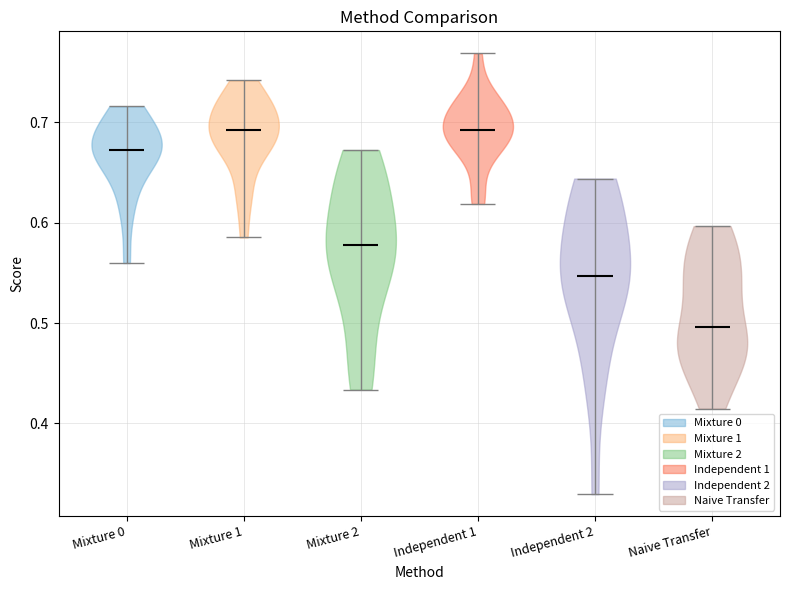

Reading left to right, read every violin against the y-axis: where its median line is, and the lowest and highest points it reaches. The values are not printed on the chart, so give them approximately, as read against the axis.

Mixture 0: median line 0.67, lowest point 0.56, highest point 0.72
Mixture 1: median line 0.69, lowest point 0.59, highest point 0.74
Mixture 2: median line 0.58, lowest point 0.43, highest point 0.67
Independent 1: median line 0.69, lowest point 0.62, highest point 0.77
Independent 2: median line 0.55, lowest point 0.33, highest point 0.64
Naive Transfer: median line 0.50, lowest point 0.41, highest point 0.60